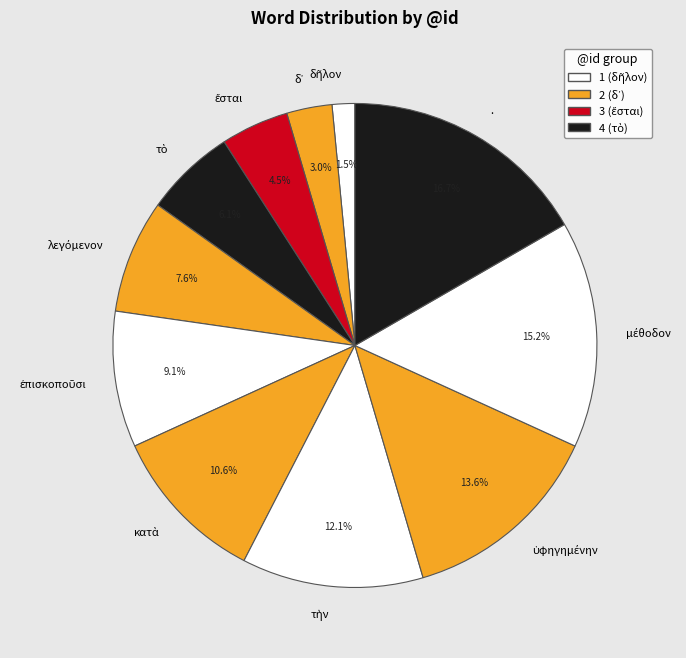

Which category has the biggest portion of the pie?

.